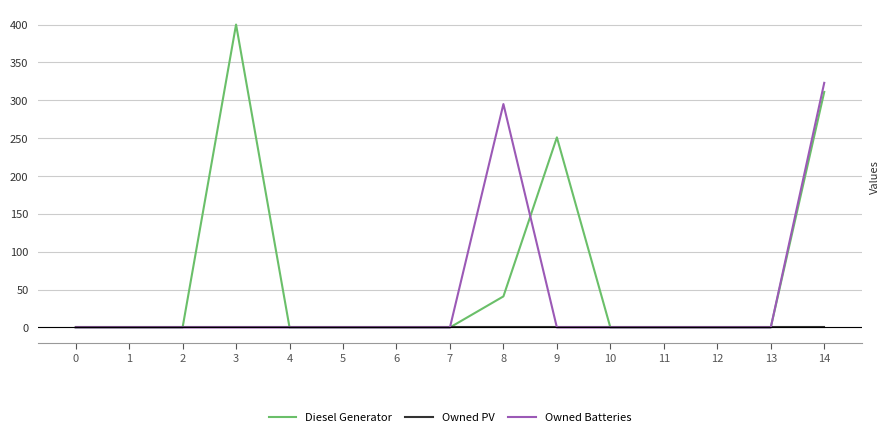

What are all the series names shown in the legend?

Diesel Generator, Owned PV, Owned Batteries